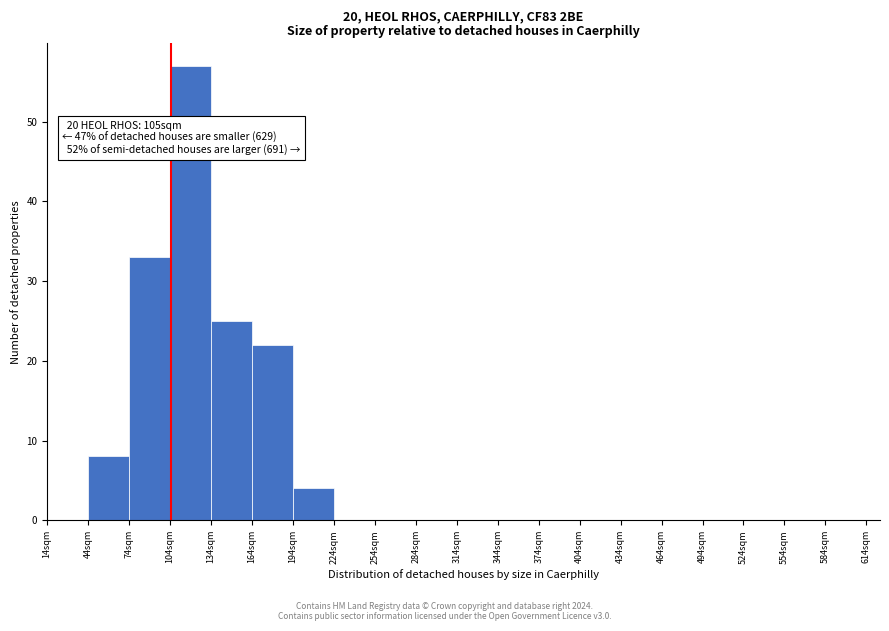

Which range on the x-axis has the tallest bar?

104 to 134